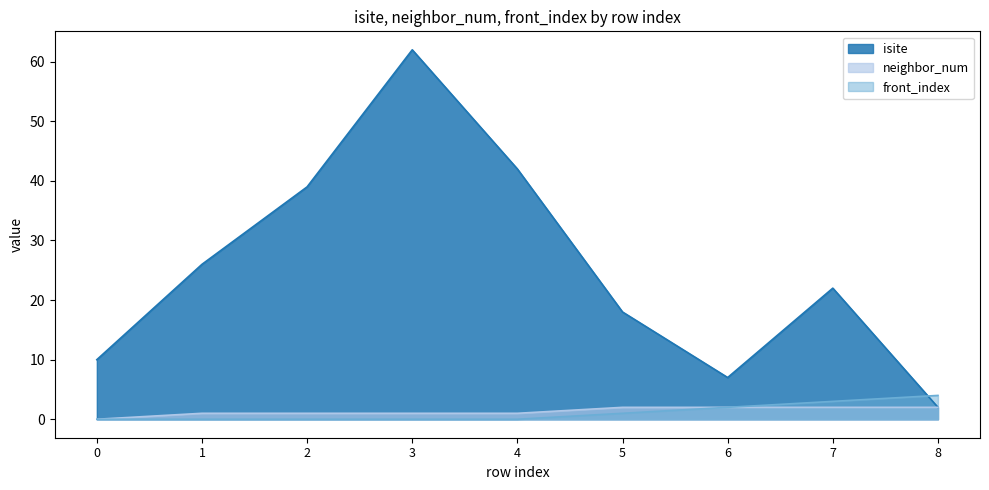

True or false: isite and neighbor_num intersect in this chart.

False